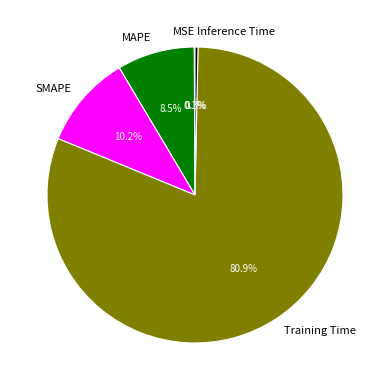

To the nearest percent, what is the difference between the SMAPE and MAPE slice percentages?

2%